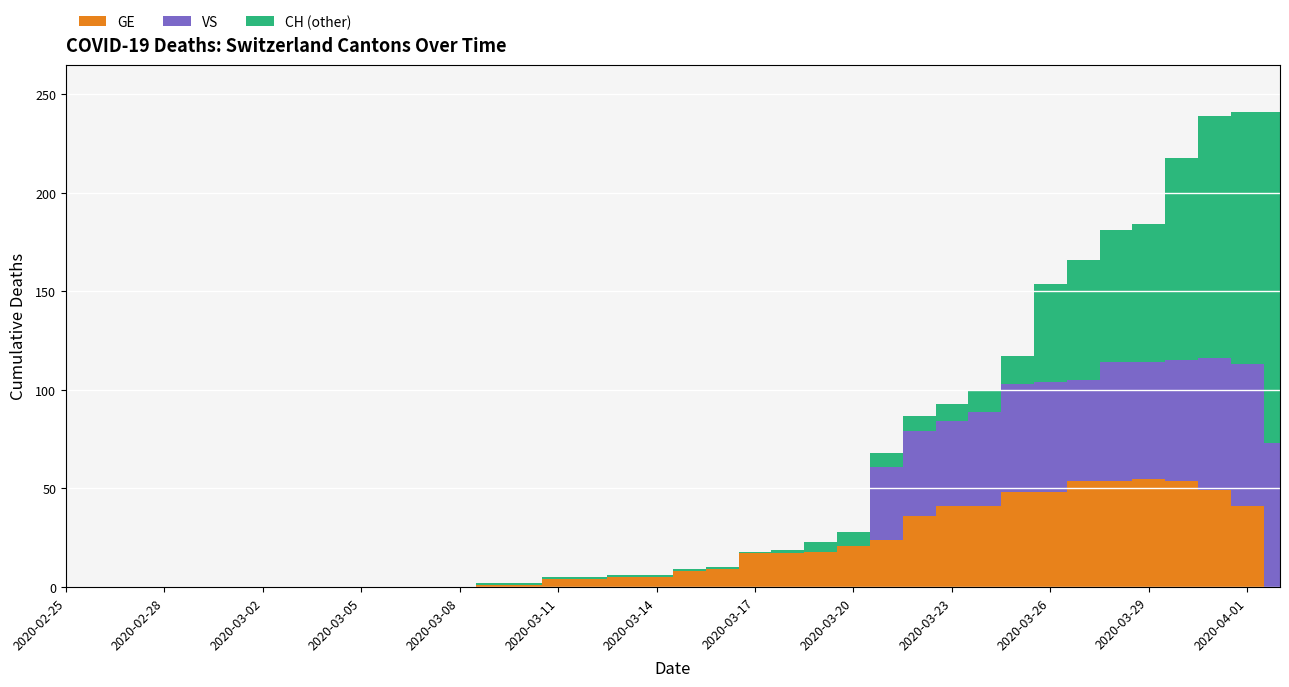

Rank the series at 2020-03-02 from lowest to highest value.

GE, VS, CH